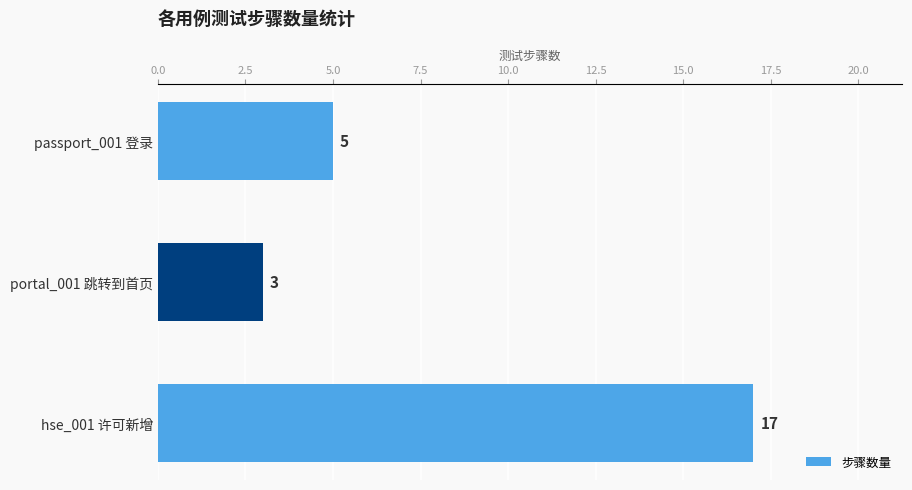

List the labels in order of value, largest first.

hse_001 许可新增, passport_001 登录, portal_001 跳转到首页